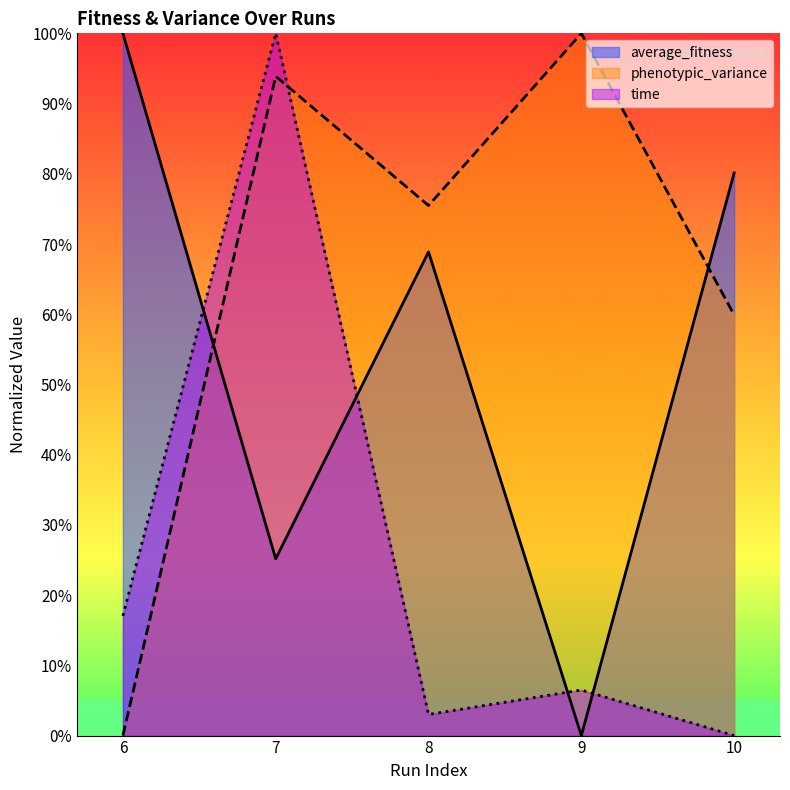

How many series are shown in this chart?

3